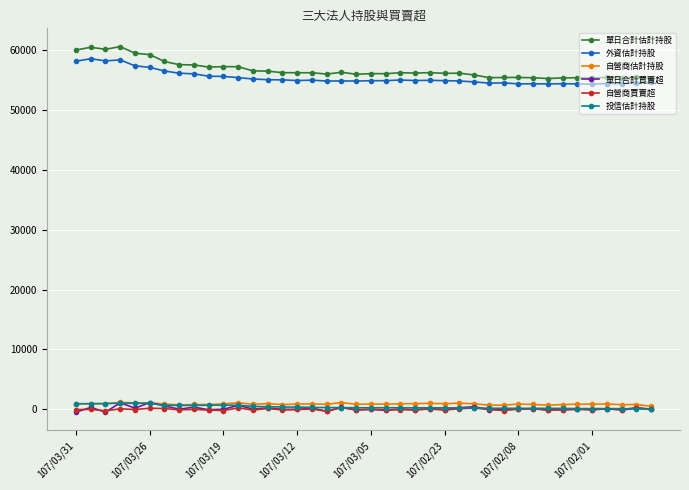

True or false: 單日合計估計持股 and 自營商買賣超 intersect in this chart.

False